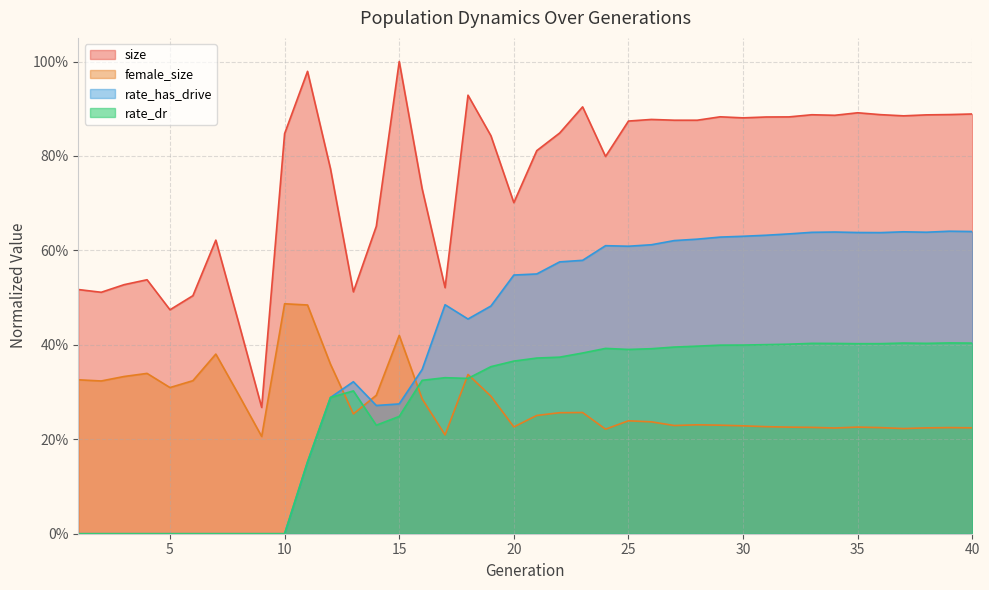

Between 1 and 14, which series saw the biggest shift?

rate_has_drive